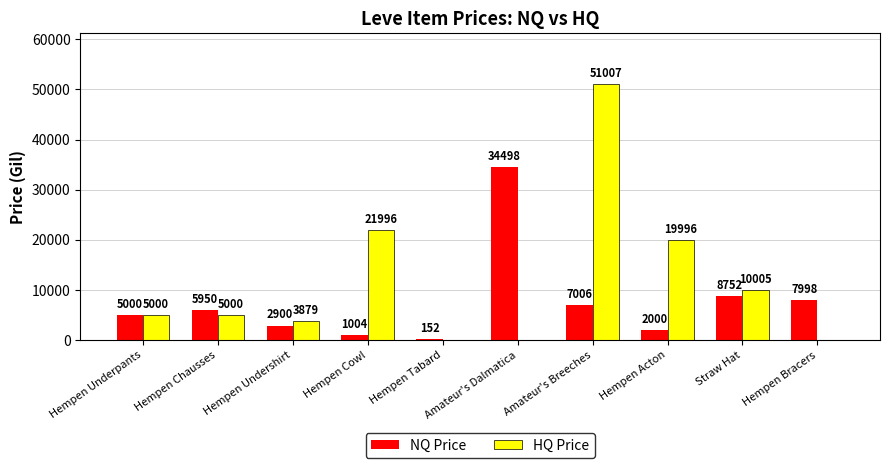

What is the difference between the NQ Price values at Hempen Underpants and Hempen Acton?

3000.0